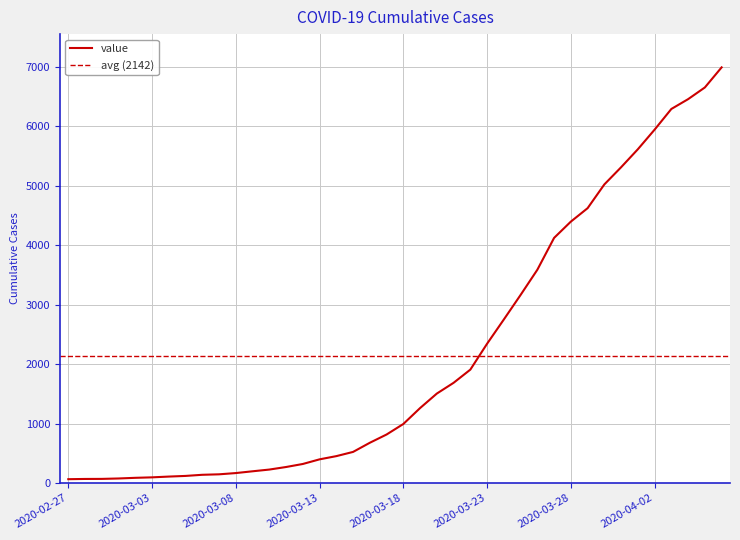

Rank the categories by value from highest to lowest.

2020-04-06, 2020-04-05, 2020-04-04, 2020-04-03, 2020-04-02, 2020-04-01, 2020-03-31, 2020-03-30, 2020-03-29, 2020-03-28, 2020-03-27, 2020-03-26, 2020-03-25, 2020-03-24, 2020-03-23, 2020-03-22, 2020-03-21, 2020-03-20, 2020-03-19, 2020-03-18, 2020-03-17, 2020-03-16, 2020-03-15, 2020-03-14, 2020-03-13, 2020-03-12, 2020-03-11, 2020-03-10, 2020-03-09, 2020-03-08, 2020-03-07, 2020-03-06, 2020-03-05, 2020-03-04, 2020-03-03, 2020-03-02, 2020-03-01, 2020-02-29, 2020-02-28, 2020-02-27